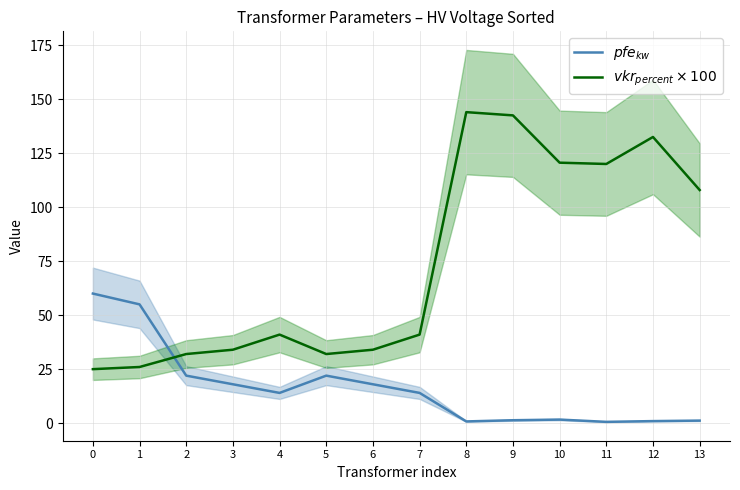

How many data points in $pfe_{kw}$ are above 14?

6